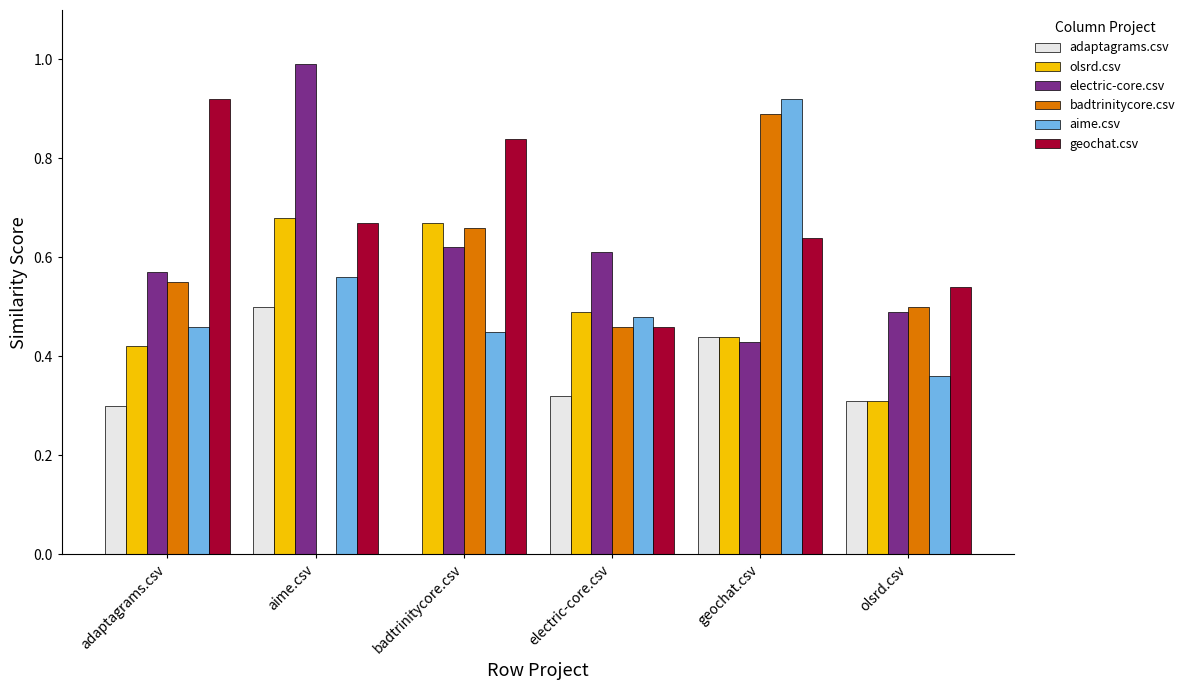

How many distinct data groups are displayed?

6